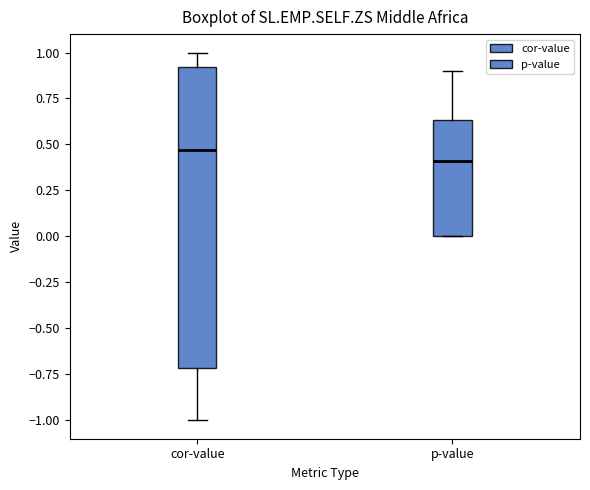

Comparing the boxes themselves (not the whiskers), which one is the tallest?

cor-value